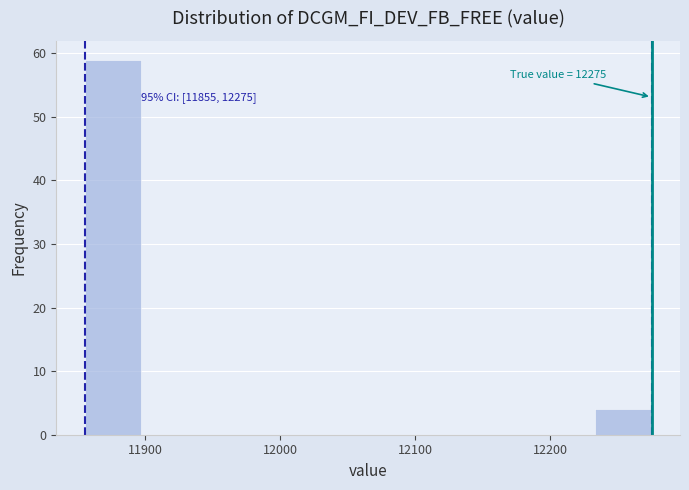

Over which range of the x-axis is the bar tallest?

11855 to 11897